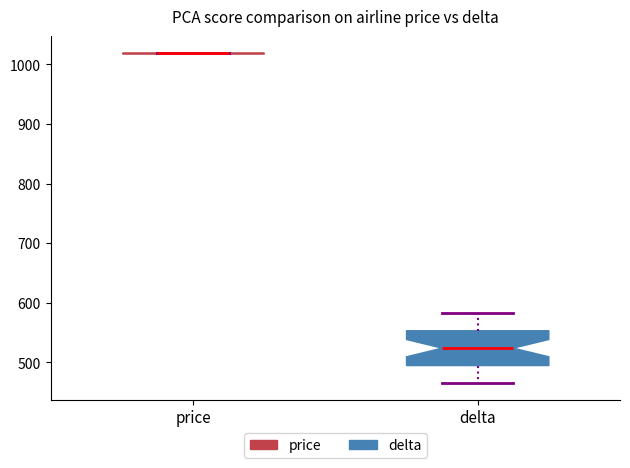

Reading left to right, read every box against the y-axis: the position of its median line, the range the box covers, and the ends of its whiskers. The values are not printed on the chart, so give them approximately, as read against the axis.

price: box collapsed to a line at 1020, whiskers 1020 to 1020
delta: median 520, box 490 to 550, whiskers 470 to 580